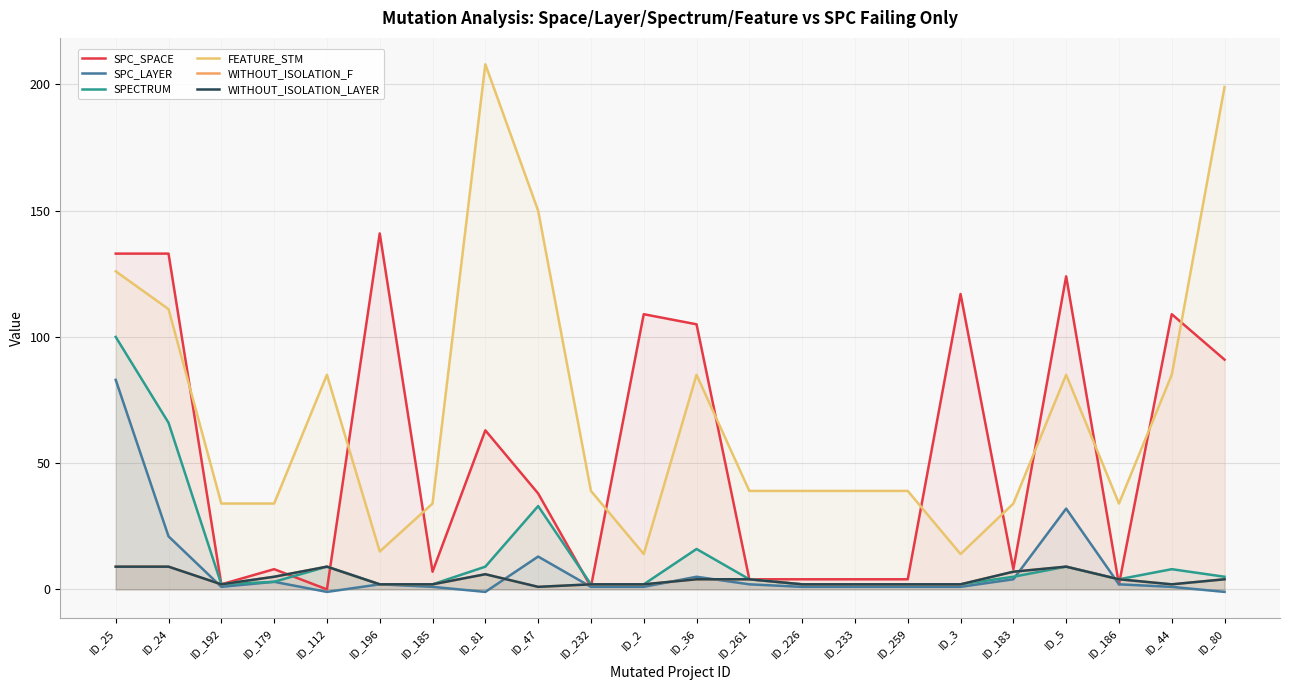

What is the difference between the highest and lowest values at ID_259?

38